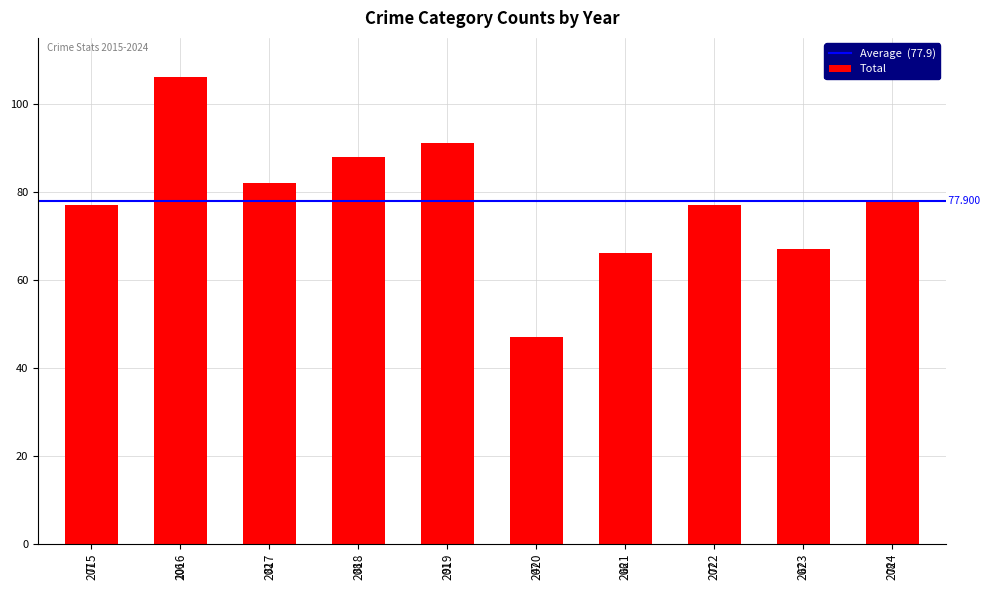

Are the bars horizontal?

No